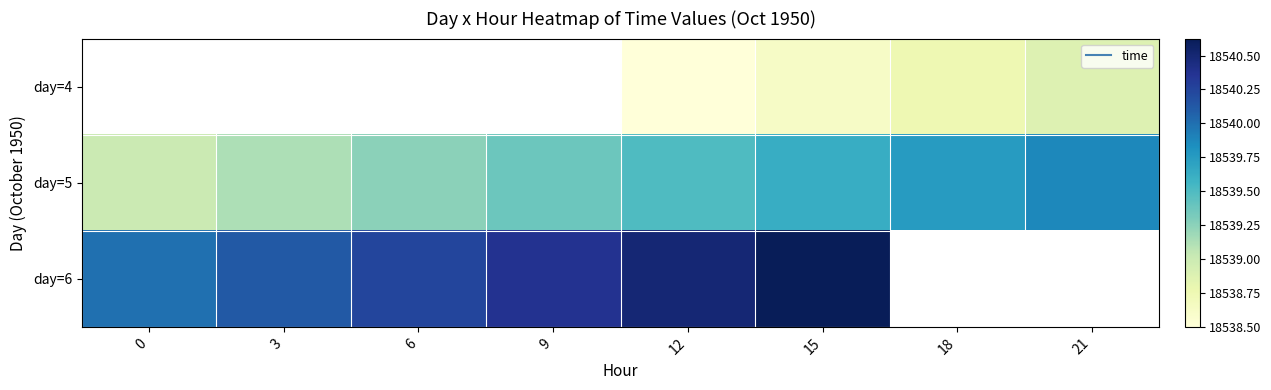

What is the lowest value of the day=6 series?

18540.0